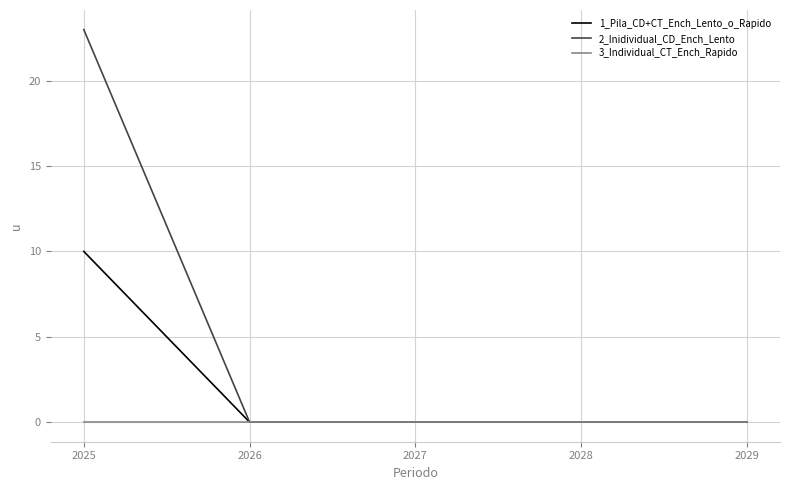

What is the average value of the 1_Pila_CD+CT_Ench_Lento_o_Rapido series?

2